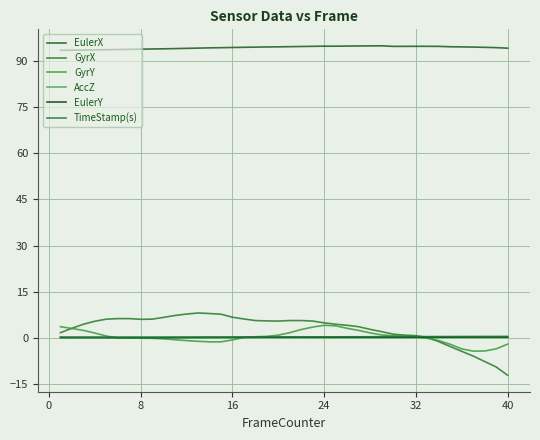

How many interior local valleys does the AccZ series have?

3